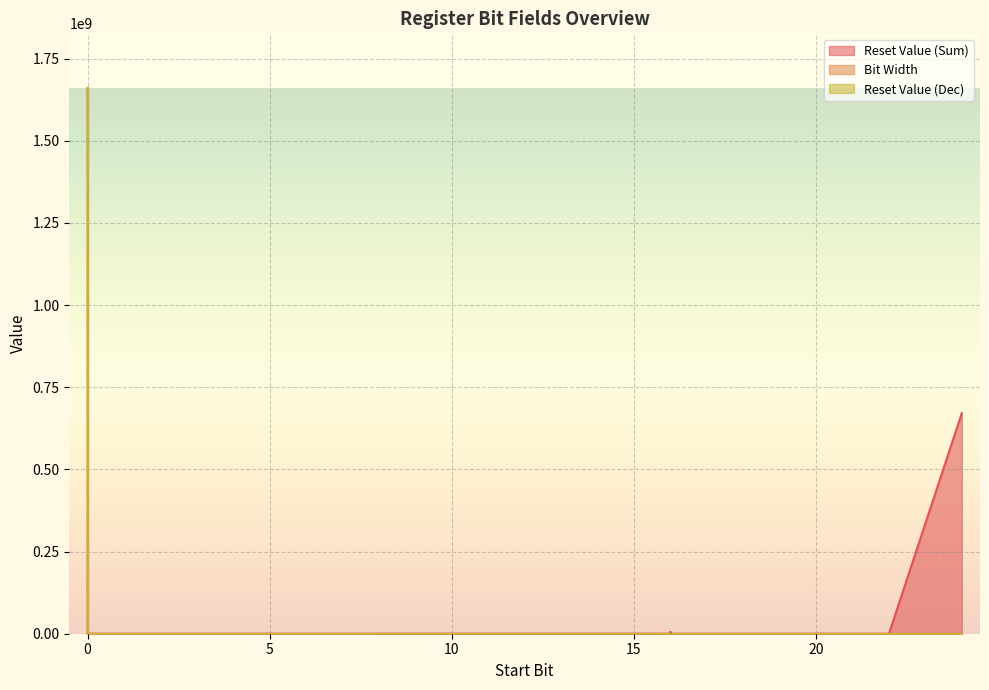

True or false: Bit Width has a value of 12 at 4.

True